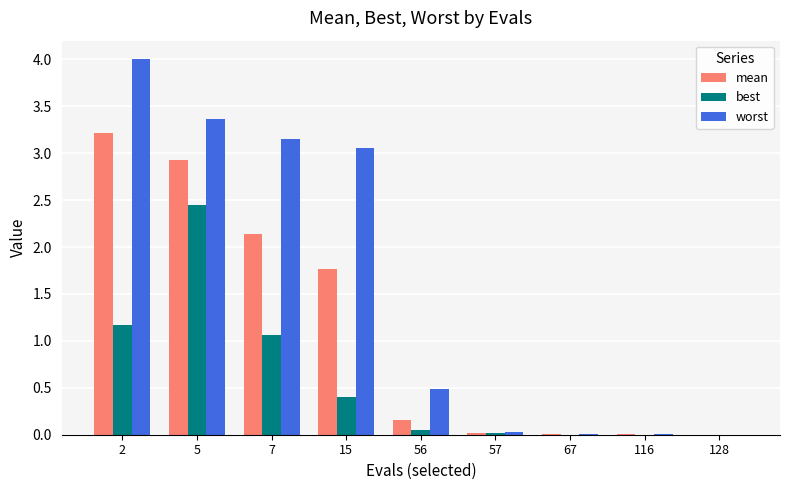

Which series changed the most between 2 and 116?

worst